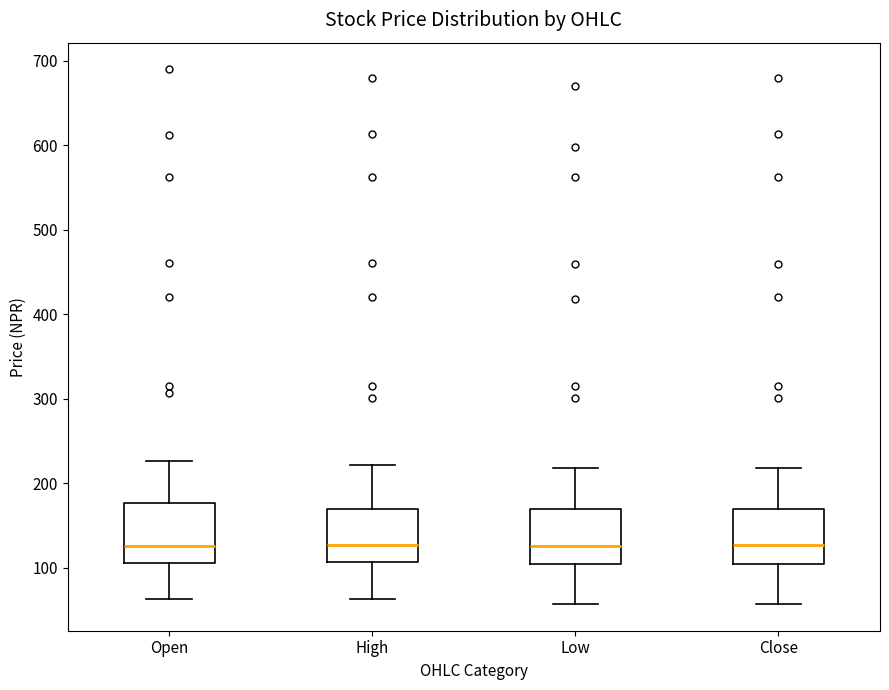

Reading left to right, read every box against the y-axis: the position of its median line, the range the box covers, and the ends of its whiskers. The values are not printed on the chart, so give them approximately, as read against the axis.

Open: median 130, box 110 to 180, whiskers 60 to 230
High: median 130, box 110 to 170, whiskers 60 to 220
Low: median 130, box 100 to 170, whiskers 60 to 220
Close: median 130, box 100 to 170, whiskers 60 to 220